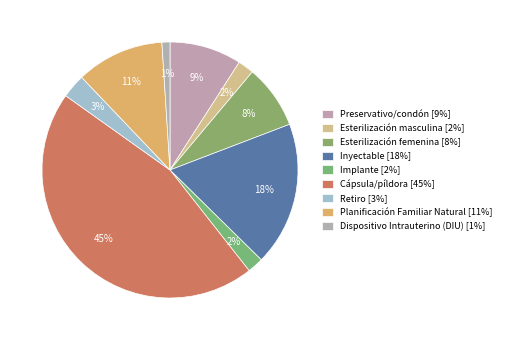

To the nearest percent, what percentage of the pie is Retiro?

3%